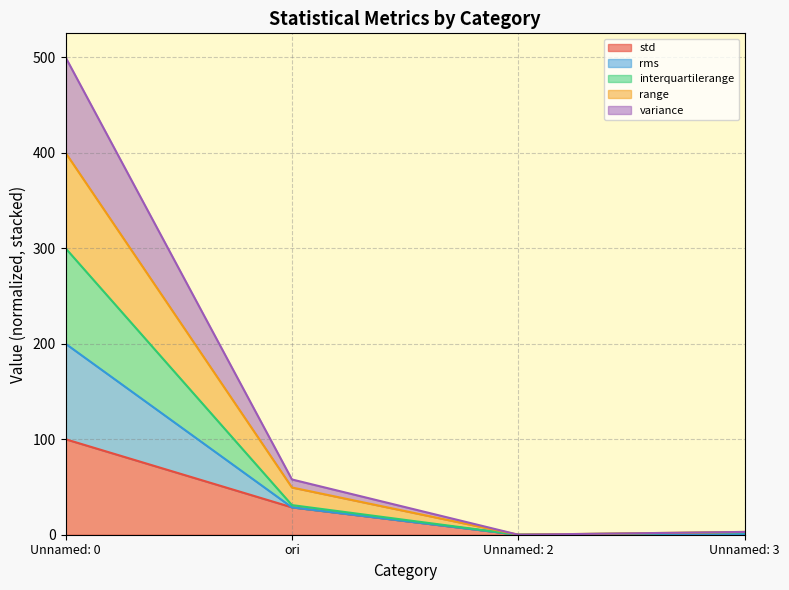

What is the maximum value for std?

100.0